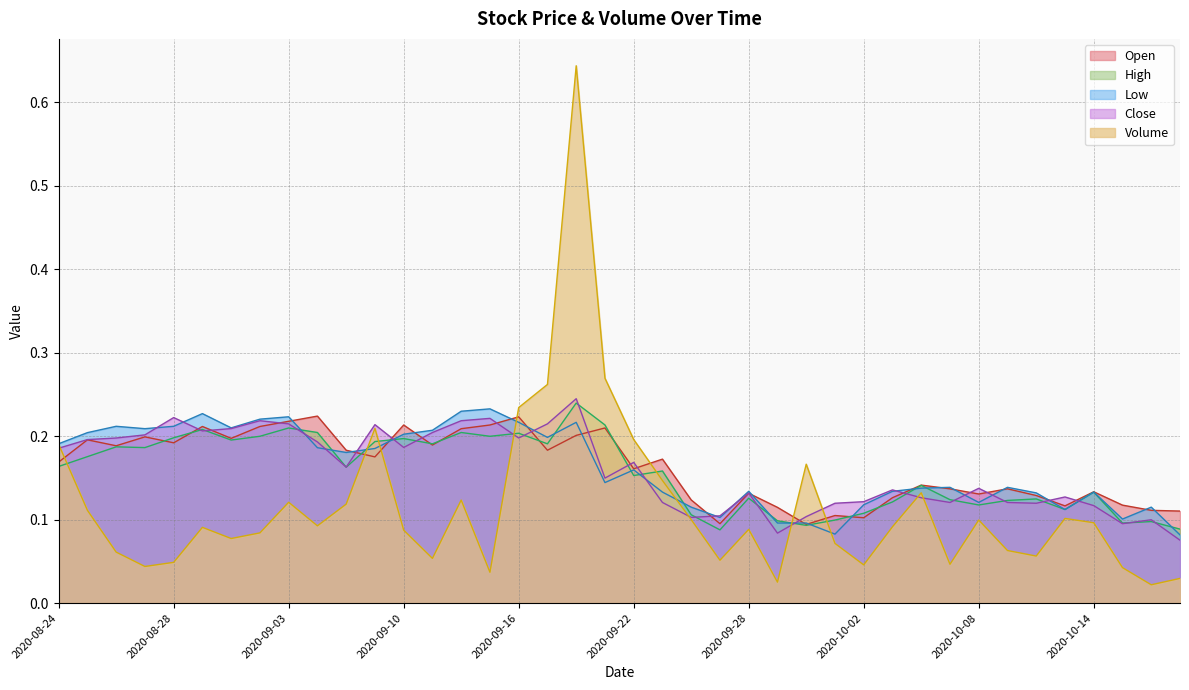

Reading right to left, transcribe all the data shown in this chart.

Open: 2020-10-19=0.1	2020-10-16=0.1	2020-10-15=0.1	2020-10-14=0.1	2020-10-13=0.1	2020-10-12=0.1	2020-10-09=0.1	2020-10-08=0.1	2020-10-07=0.1	2020-10-06=0.1	2020-10-05=0.1	2020-10-02=0.1	2020-10-01=0.1	2020-09-30=0.1	2020-09-29=0.1	2020-09-28=0.1	2020-09-25=0.1	2020-09-24=0.1	2020-09-23=0.2	2020-09-22=0.2	2020-09-21=0.2	2020-09-18=0.2	2020-09-17=0.2	2020-09-16=0.2	2020-09-15=0.2	2020-09-14=0.2	2020-09-11=0.2	2020-09-10=0.2	2020-09-09=0.2	2020-09-08=0.2	2020-09-04=0.2	2020-09-03=0.2	2020-09-02=0.2	2020-09-01=0.2	2020-08-31=0.2	2020-08-28=0.2	2020-08-27=0.2	2020-08-26=0.2	2020-08-25=0.2	2020-08-24=0.2
High: 2020-10-19=0.1	2020-10-16=0.1	2020-10-15=0.1	2020-10-14=0.1	2020-10-13=0.1	2020-10-12=0.1	2020-10-09=0.1	2020-10-08=0.1	2020-10-07=0.1	2020-10-06=0.1	2020-10-05=0.1	2020-10-02=0.1	2020-10-01=0.1	2020-09-30=0.1	2020-09-29=0.1	2020-09-28=0.1	2020-09-25=0.1	2020-09-24=0.1	2020-09-23=0.2	2020-09-22=0.2	2020-09-21=0.2	2020-09-18=0.2	2020-09-17=0.2	2020-09-16=0.2	2020-09-15=0.2	2020-09-14=0.2	2020-09-11=0.2	2020-09-10=0.2	2020-09-09=0.2	2020-09-08=0.2	2020-09-04=0.2	2020-09-03=0.2	2020-09-02=0.2	2020-09-01=0.2	2020-08-31=0.2	2020-08-28=0.2	2020-08-27=0.2	2020-08-26=0.2	2020-08-25=0.2	2020-08-24=0.2
Low: 2020-10-19=0.1	2020-10-16=0.1	2020-10-15=0.1	2020-10-14=0.1	2020-10-13=0.1	2020-10-12=0.1	2020-10-09=0.1	2020-10-08=0.1	2020-10-07=0.1	2020-10-06=0.1	2020-10-05=0.1	2020-10-02=0.1	2020-10-01=0.1	2020-09-30=0.1	2020-09-29=0.1	2020-09-28=0.1	2020-09-25=0.1	2020-09-24=0.1	2020-09-23=0.1	2020-09-22=0.2	2020-09-21=0.1	2020-09-18=0.2	2020-09-17=0.2	2020-09-16=0.2	2020-09-15=0.2	2020-09-14=0.2	2020-09-11=0.2	2020-09-10=0.2	2020-09-09=0.2	2020-09-08=0.2	2020-09-04=0.2	2020-09-03=0.2	2020-09-02=0.2	2020-09-01=0.2	2020-08-31=0.2	2020-08-28=0.2	2020-08-27=0.2	2020-08-26=0.2	2020-08-25=0.2	2020-08-24=0.2
Close: 2020-10-19=0.1	2020-10-16=0.1	2020-10-15=0.1	2020-10-14=0.1	2020-10-13=0.1	2020-10-12=0.1	2020-10-09=0.1	2020-10-08=0.1	2020-10-07=0.1	2020-10-06=0.1	2020-10-05=0.1	2020-10-02=0.1	2020-10-01=0.1	2020-09-30=0.1	2020-09-29=0.1	2020-09-28=0.1	2020-09-25=0.1	2020-09-24=0.1	2020-09-23=0.1	2020-09-22=0.2	2020-09-21=0.1	2020-09-18=0.2	2020-09-17=0.2	2020-09-16=0.2	2020-09-15=0.2	2020-09-14=0.2	2020-09-11=0.2	2020-09-10=0.2	2020-09-09=0.2	2020-09-08=0.2	2020-09-04=0.2	2020-09-03=0.2	2020-09-02=0.2	2020-09-01=0.2	2020-08-31=0.2	2020-08-28=0.2	2020-08-27=0.2	2020-08-26=0.2	2020-08-25=0.2	2020-08-24=0.2
Volume: 2020-10-19=0.0	2020-10-16=0.0	2020-10-15=0.0	2020-10-14=0.1	2020-10-13=0.1	2020-10-12=0.1	2020-10-09=0.1	2020-10-08=0.1	2020-10-07=0.0	2020-10-06=0.1	2020-10-05=0.1	2020-10-02=0.0	2020-10-01=0.1	2020-09-30=0.2	2020-09-29=0.0	2020-09-28=0.1	2020-09-25=0.1	2020-09-24=0.1	2020-09-23=0.1	2020-09-22=0.2	2020-09-21=0.3	2020-09-18=0.6	2020-09-17=0.3	2020-09-16=0.2	2020-09-15=0.0	2020-09-14=0.1	2020-09-11=0.1	2020-09-10=0.1	2020-09-09=0.2	2020-09-08=0.1	2020-09-04=0.1	2020-09-03=0.1	2020-09-02=0.1	2020-09-01=0.1	2020-08-31=0.1	2020-08-28=0.0	2020-08-27=0.0	2020-08-26=0.1	2020-08-25=0.1	2020-08-24=0.2